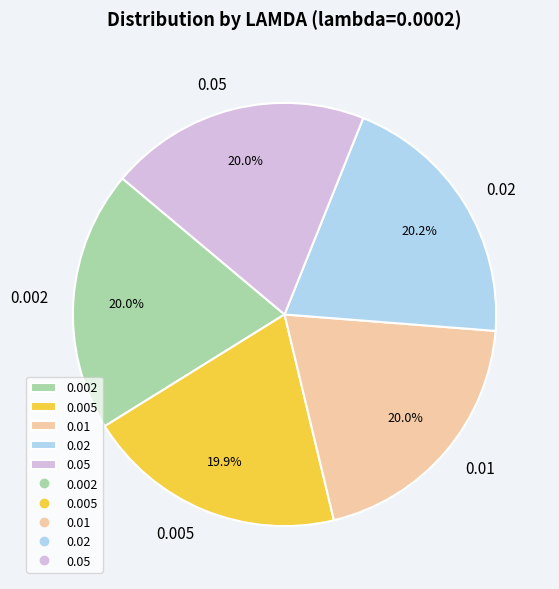

To the nearest percent, what portion does 0.02 represent?

20%